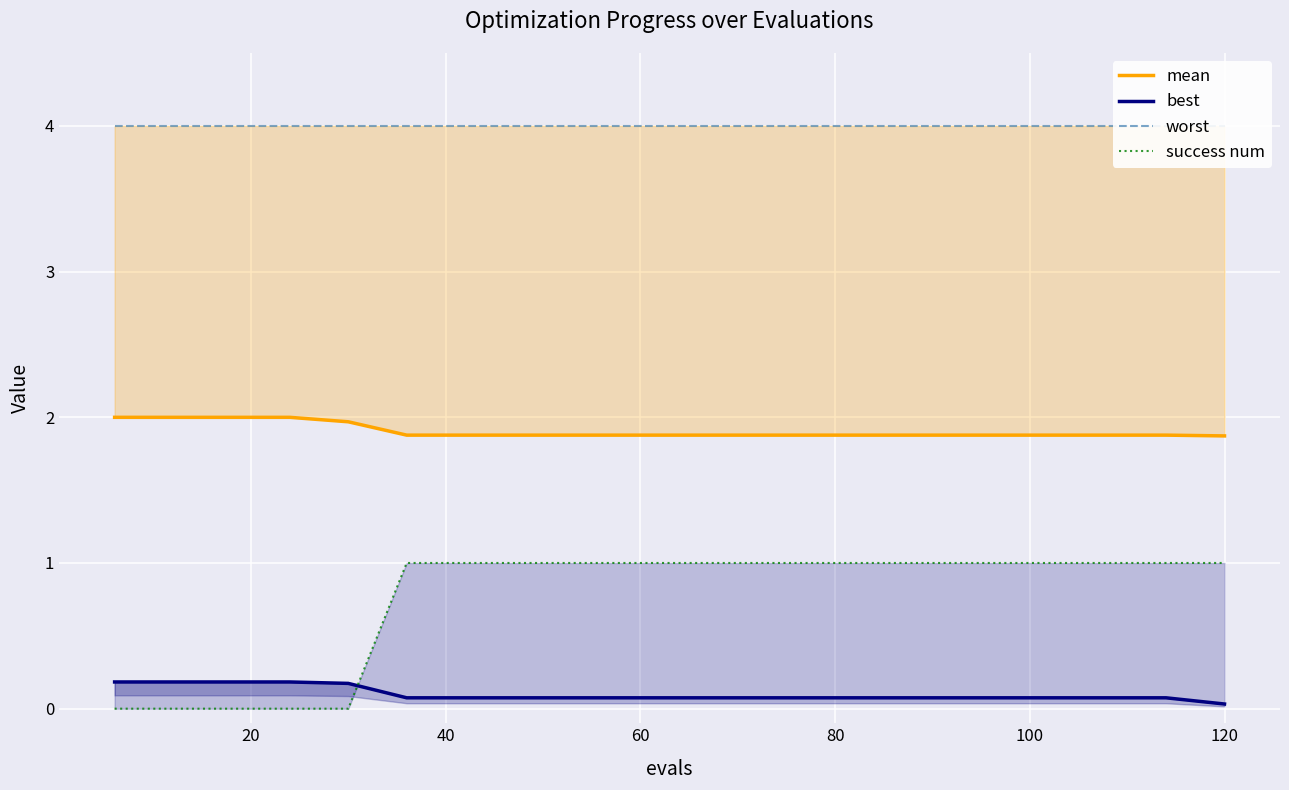

What is the sum of all worst values?

80.0